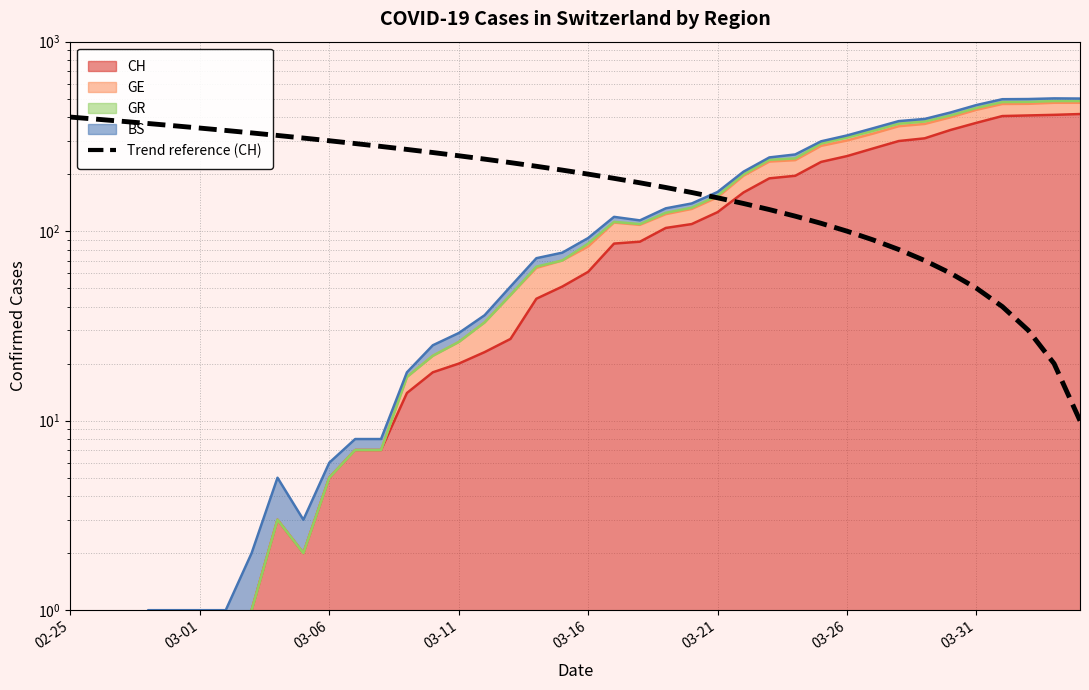

How many values are below 210?

20